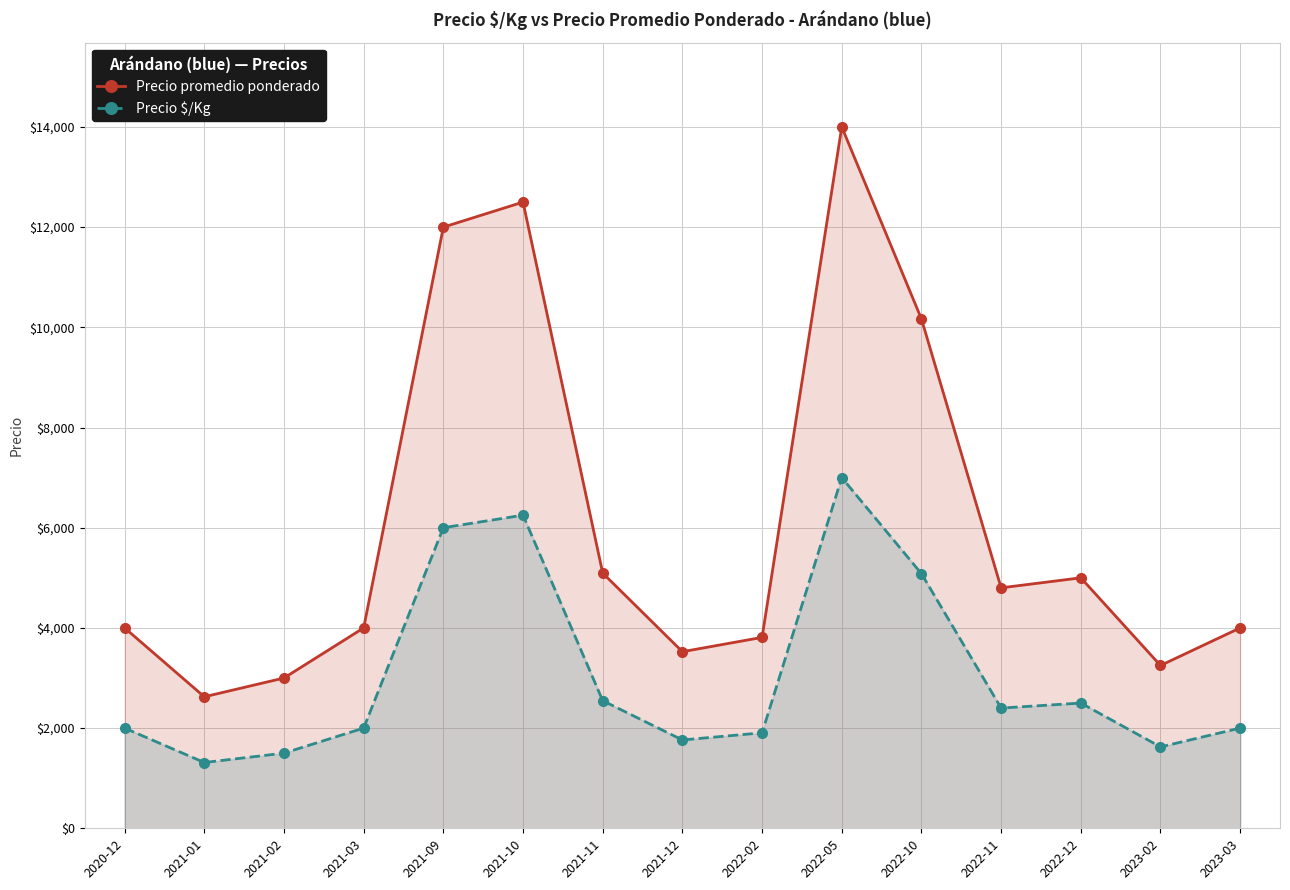

Where is the first local maximum for Precio promedio ponderado?

2021-10